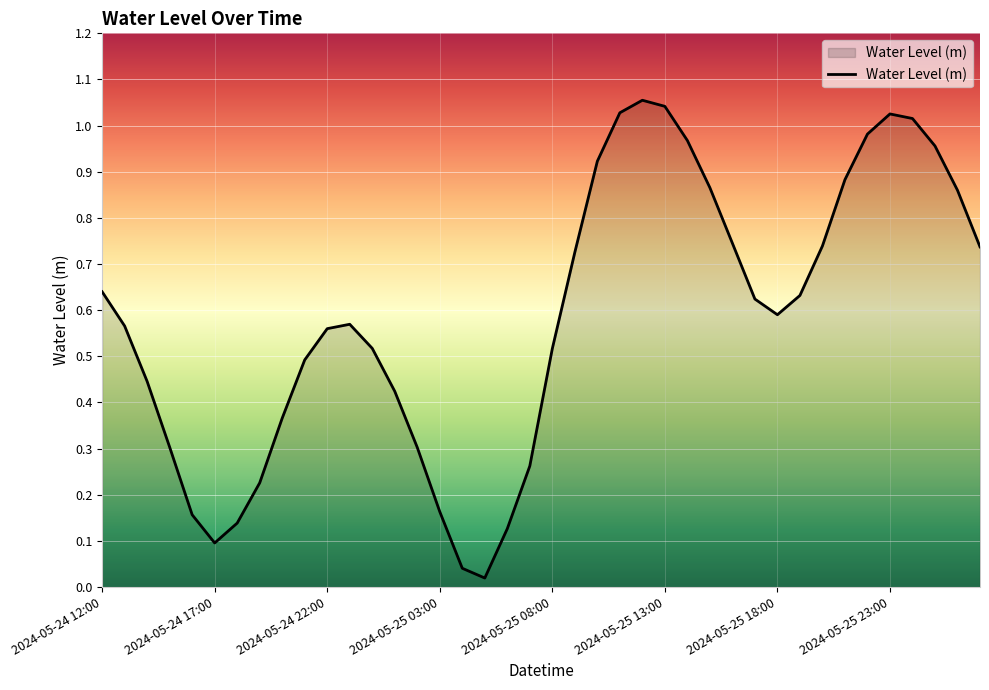

How many categories are shown in the chart?

40